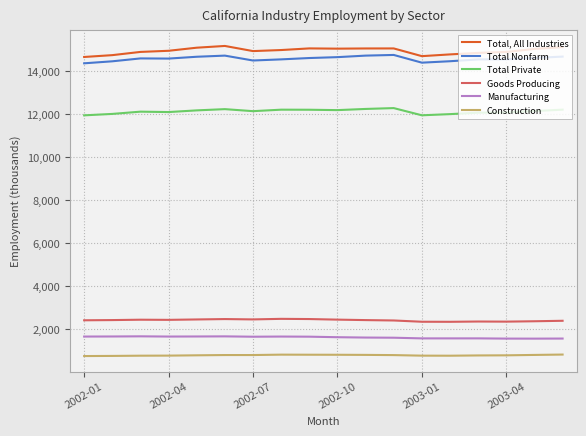

What is the lowest value of the Manufacturing series?

1547.4